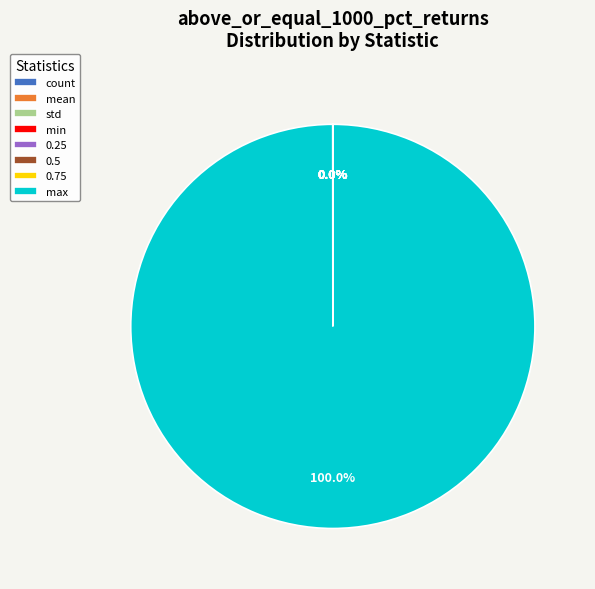

Which slice represents more than half of the pie?

max